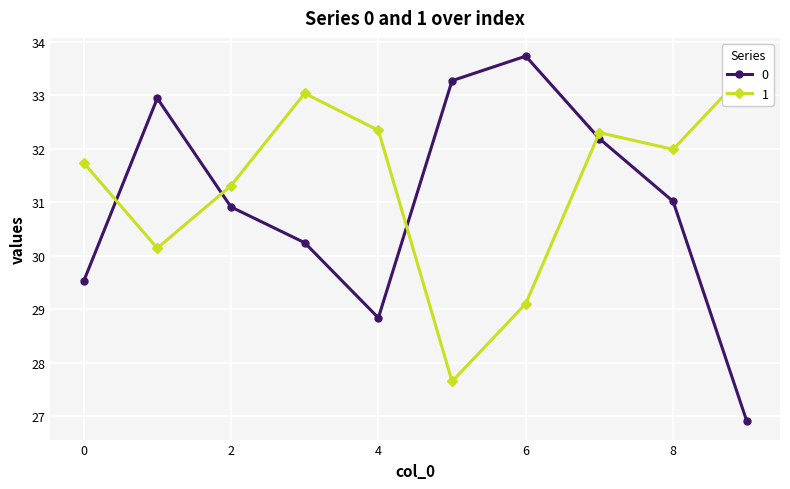

At 1, list the series in order from largest to smallest.

0, 1